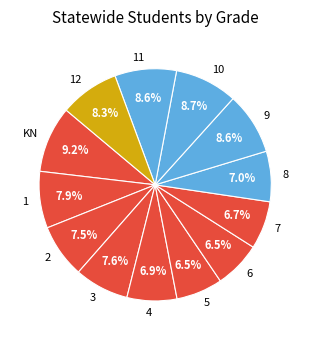

To the nearest percent, what is the average slice percentage?

8%